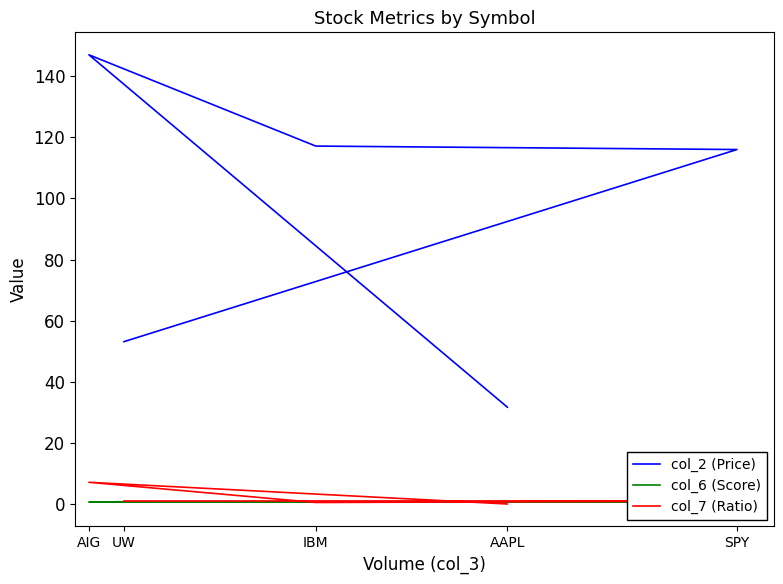

Between AIG and AAPL, which is larger?

AIG